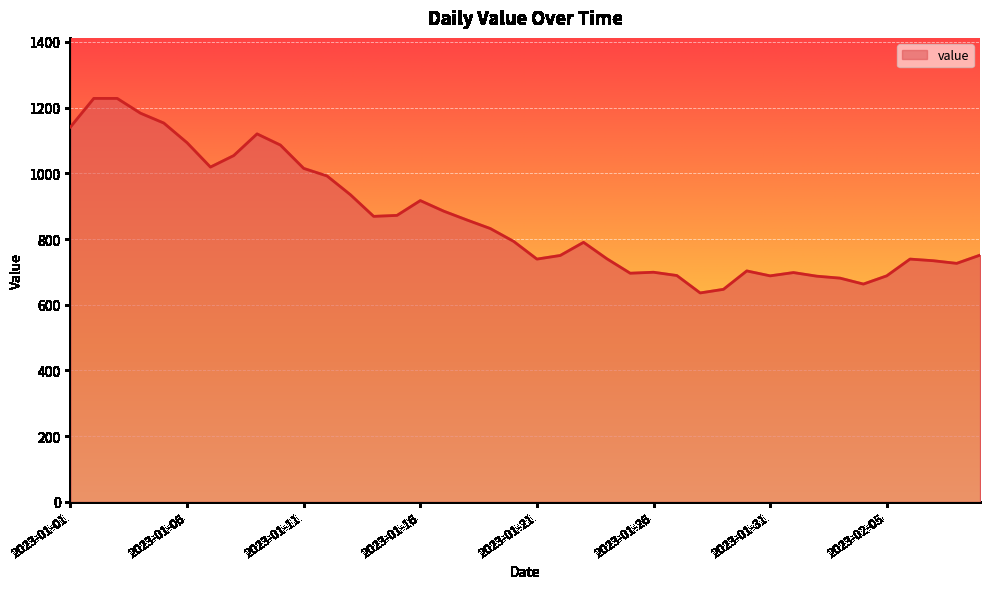

What is the difference between the maximum and minimum values?

592